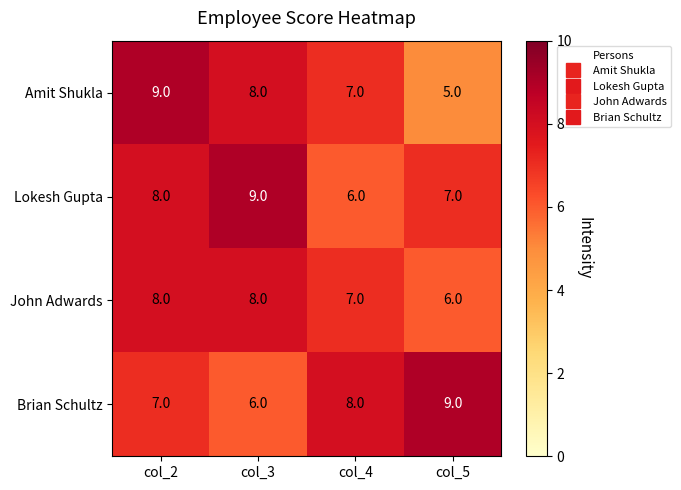

List the labels in order of Lokesh Gupta value, largest first.

col_3, col_2, col_5, col_4